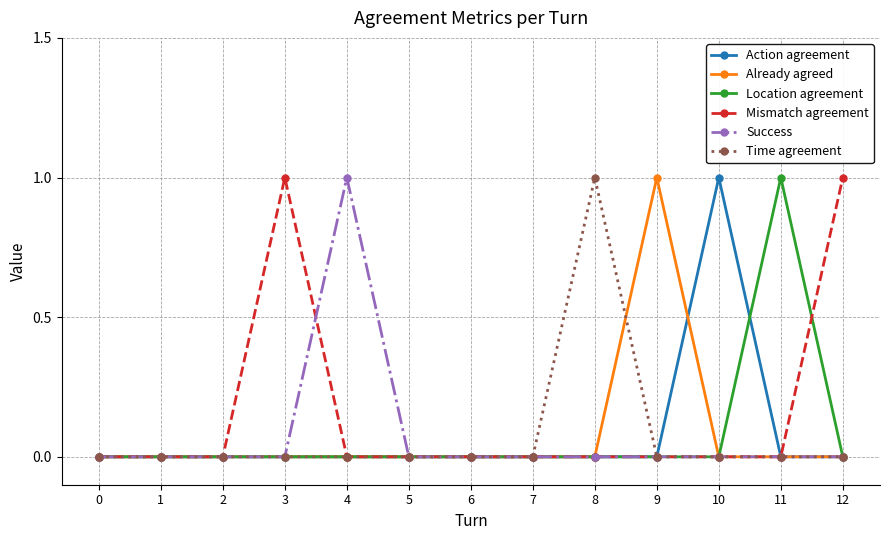

True or false: Mismatch agreement has more than 0 interior local peaks.

True